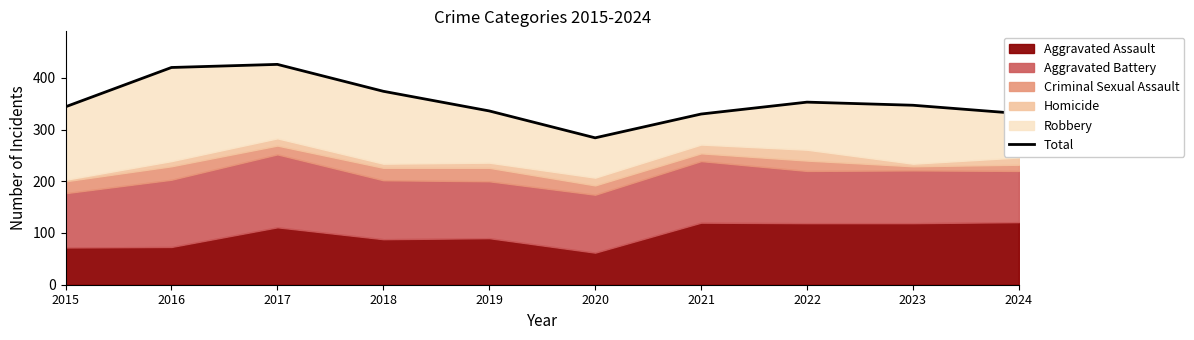

What is the value of the 4th point from the left?

374